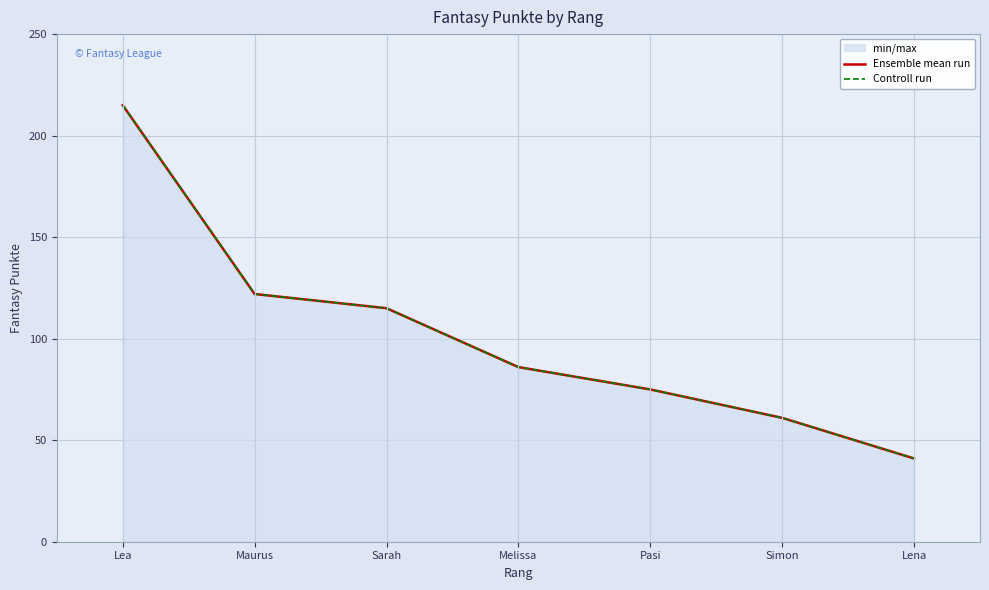

Which has a higher value, Sarah or Lena?

Sarah